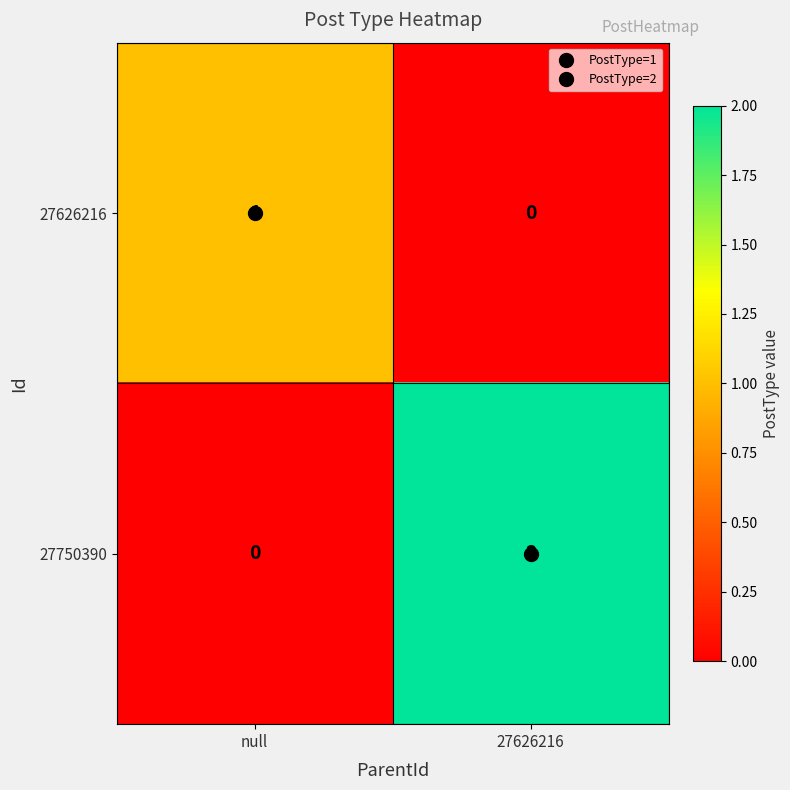

How many categories are shown in the chart?

2